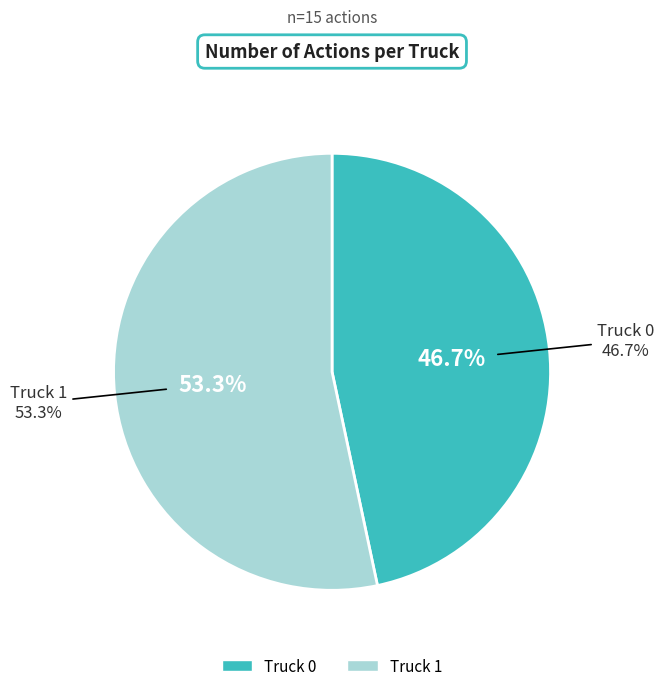

To the nearest percent, what is the combined percentage of Truck 0 and Truck 1?

100%